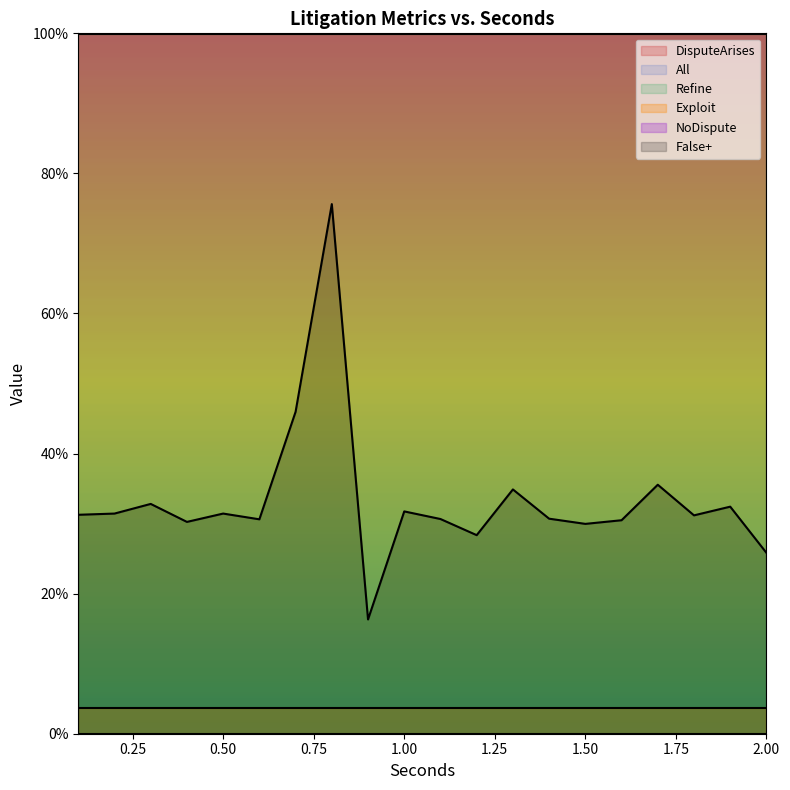

The Exploit series shows 0.0 at 3. True or false?

False